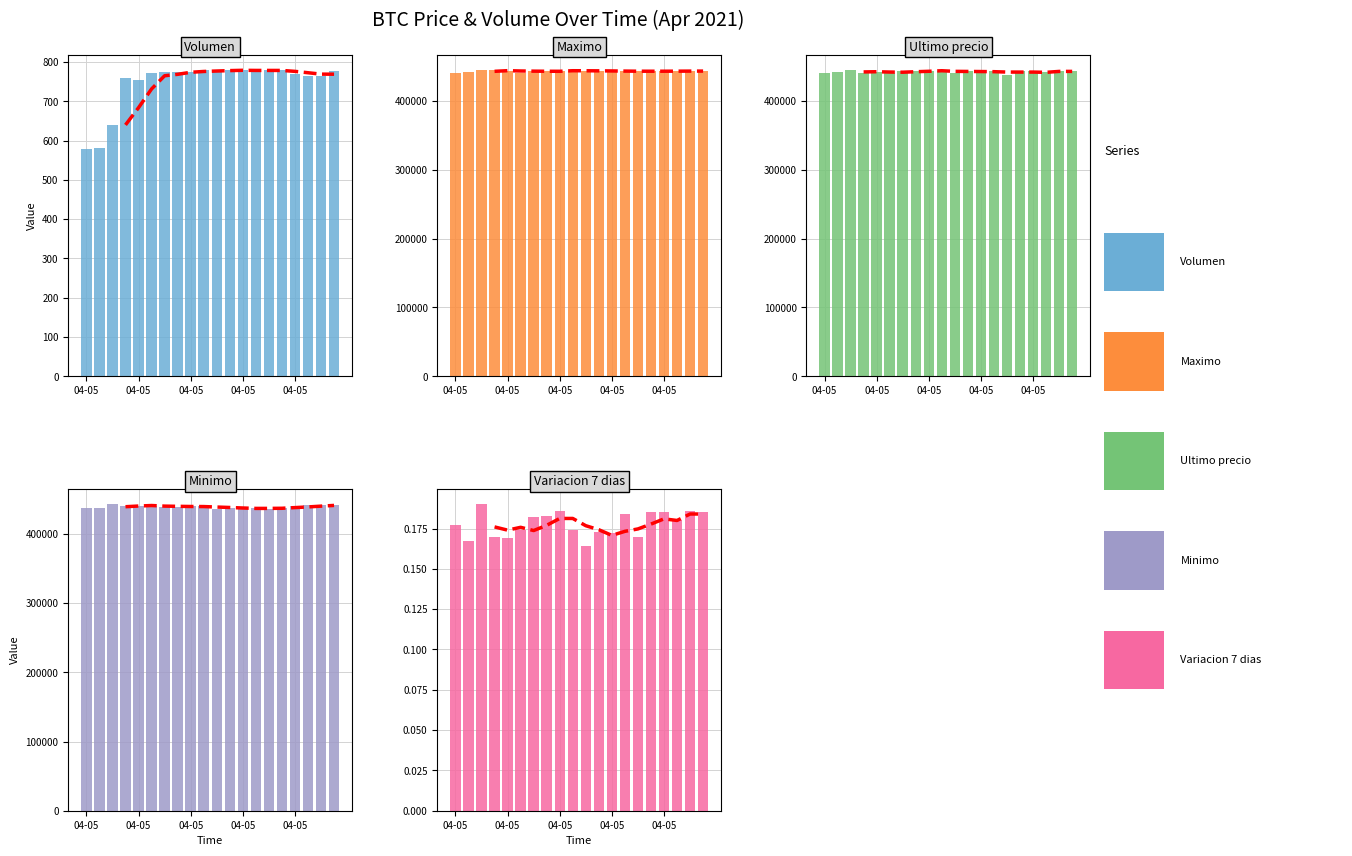

What is the value of the Variacion 7 dias bar at the 13th from the left?

0.2